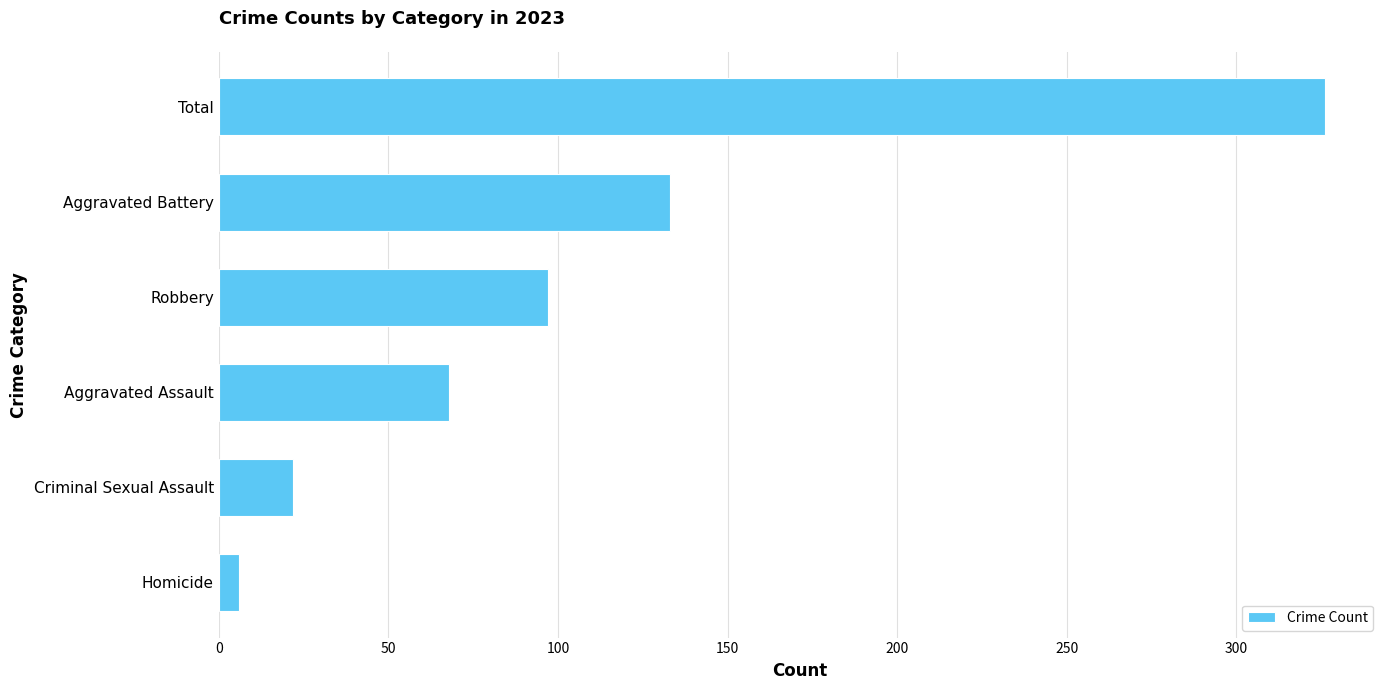

What is the label of the 5th bar from the bottom?

Aggravated Battery